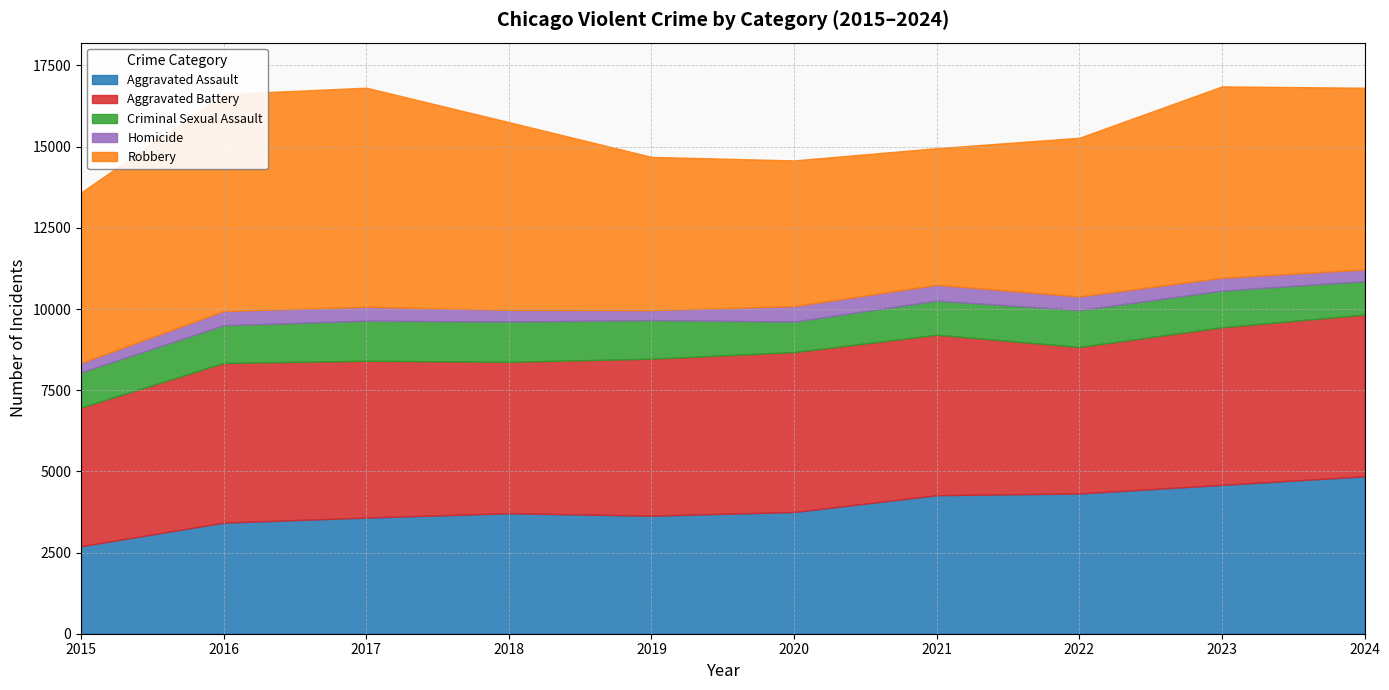

Does the chart display data point markers on the line(s)?

No